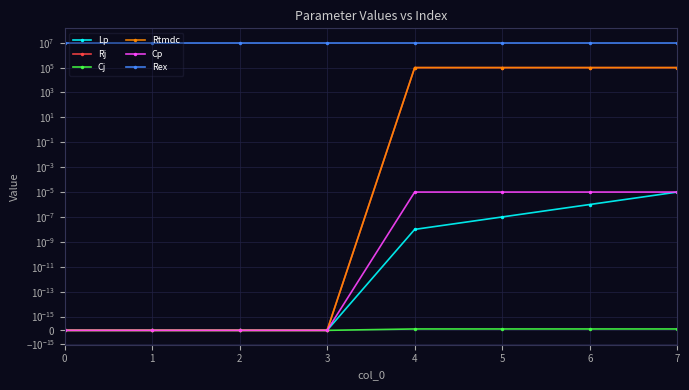

True or false: Lp and Rj cross at least once.

False